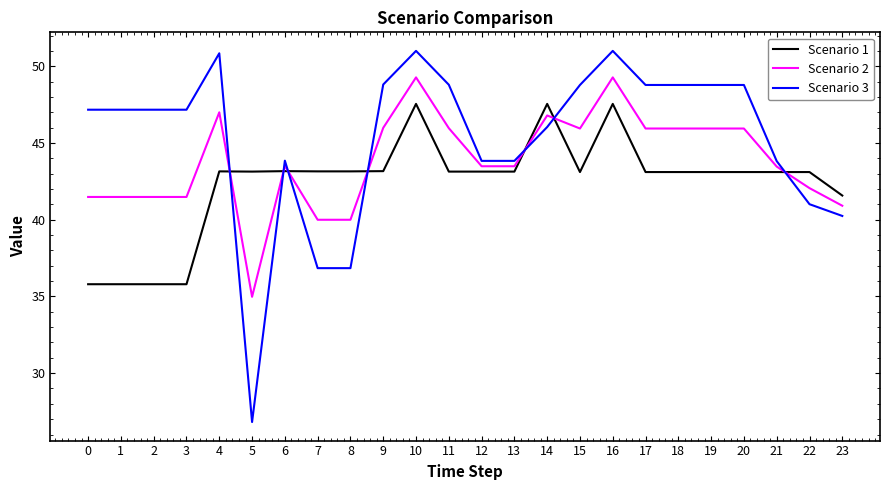

Which series has the widest spread of values?

Scenario 3